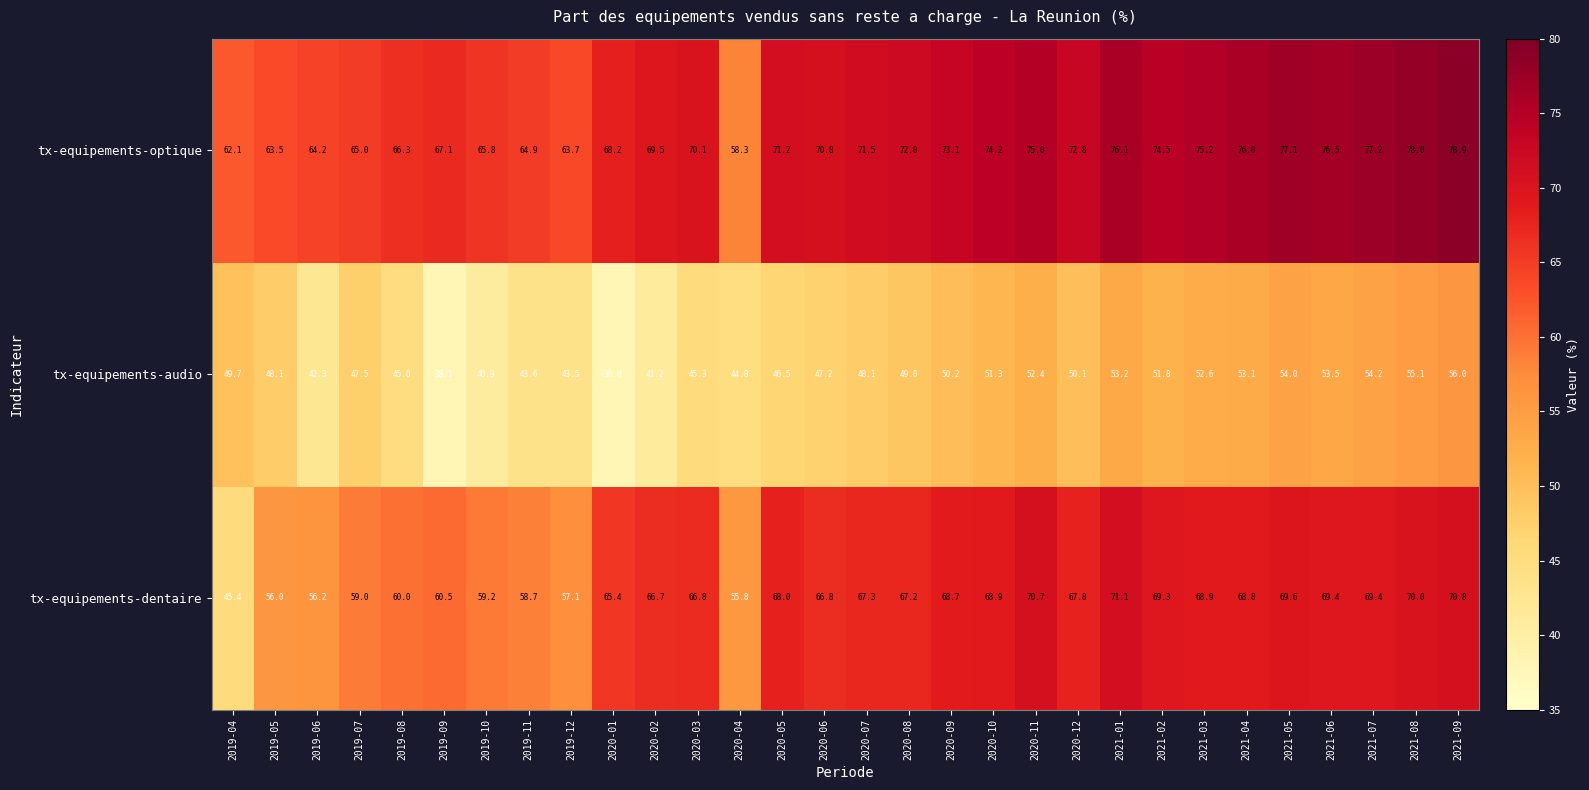

What is the difference between the second highest and minimum values in the tx-equipements-audio series?

17.1